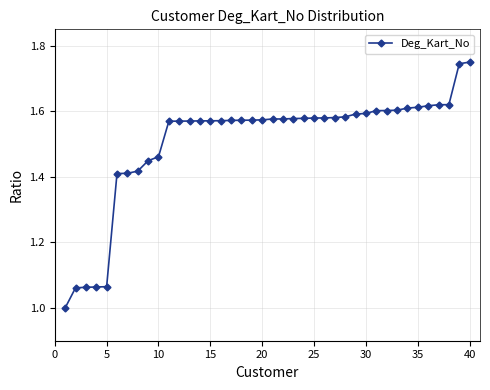

What is the smallest value displayed?

1.0